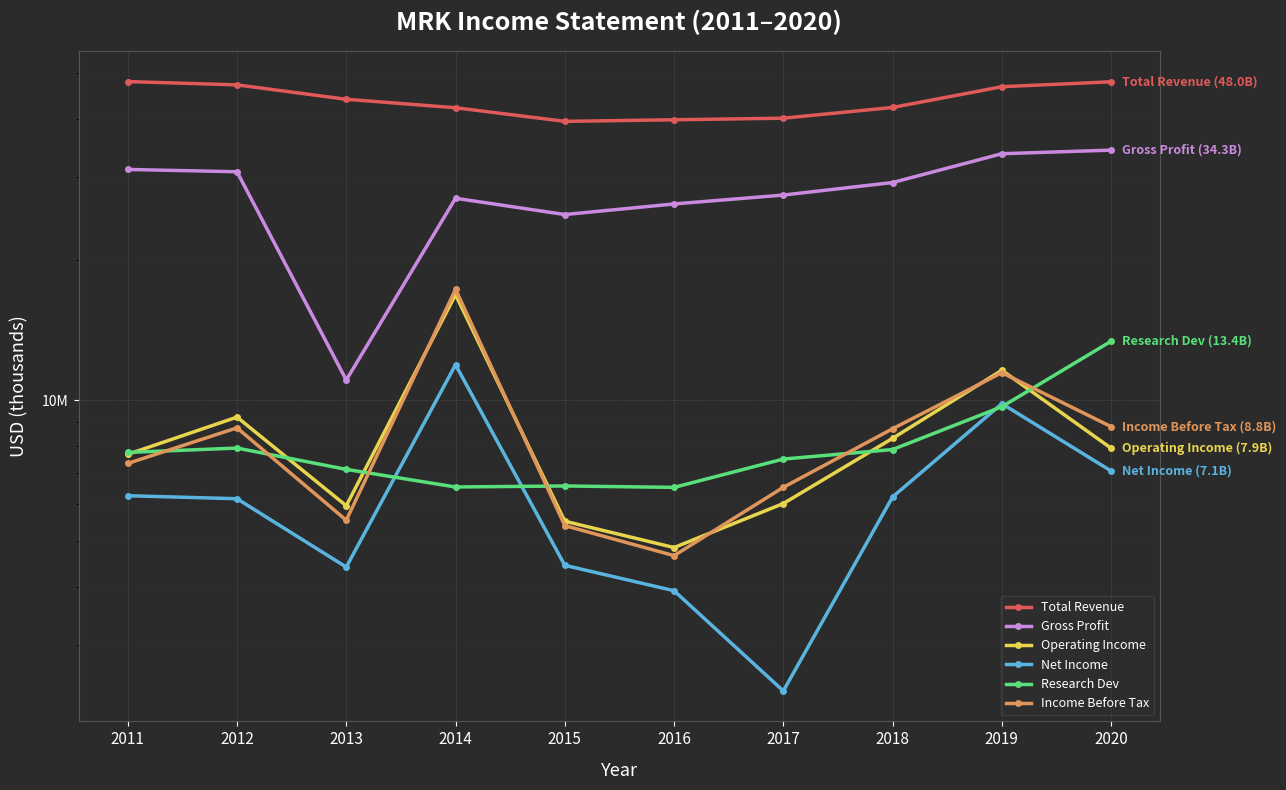

Reading left to right, extract all data points from this chart.

Total Revenue: 2011=48047000	2012=47267000	2013=44033000	2014=42237000	2015=39498000	2016=39807000	2017=40122000	2018=42294000	2019=46840000	2020=47994000
Gross Profit: 2011=31176000	2012=30821000	2013=11057000	2014=27051000	2015=24970000	2016=26305000	2017=27482000	2018=29229000	2019=33684000	2020=34284000
Operating Income: 2011=7670000	2012=9213000	2013=5956000	2014=16833000	2015=5519000	2016=4848000	2017=6021000	2018=8299000	2019=11603000	2020=7905000
Net Income: 2011=6257000	2012=6165000	2013=4404000	2014=11920000	2015=4442000	2016=3920000	2017=2394000	2018=6220000	2019=9843000	2020=7067000
Research Dev: 2011=7742000	2012=7911000	2013=7123000	2014=6532000	2015=6565000	2016=6519000	2017=7495000	2018=7854000	2019=9696000	2020=13385000
Income Before Tax: 2011=7334000	2012=8739000	2013=5545000	2014=17283000	2015=5401000	2016=4659000	2017=6521000	2018=8701000	2019=11464000	2020=8791000